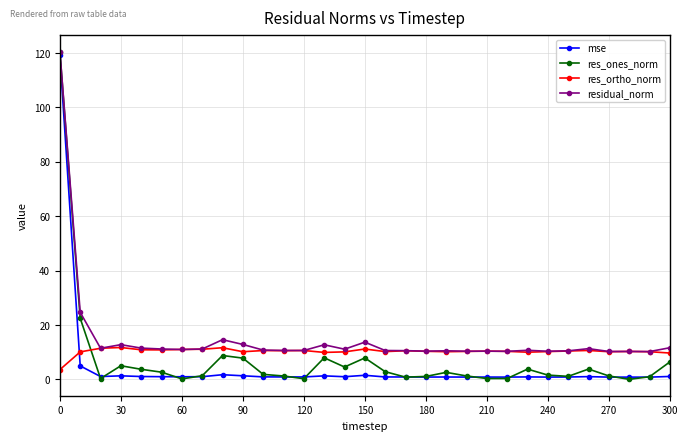

What is the sum of all res_ortho_norm values?

320.3